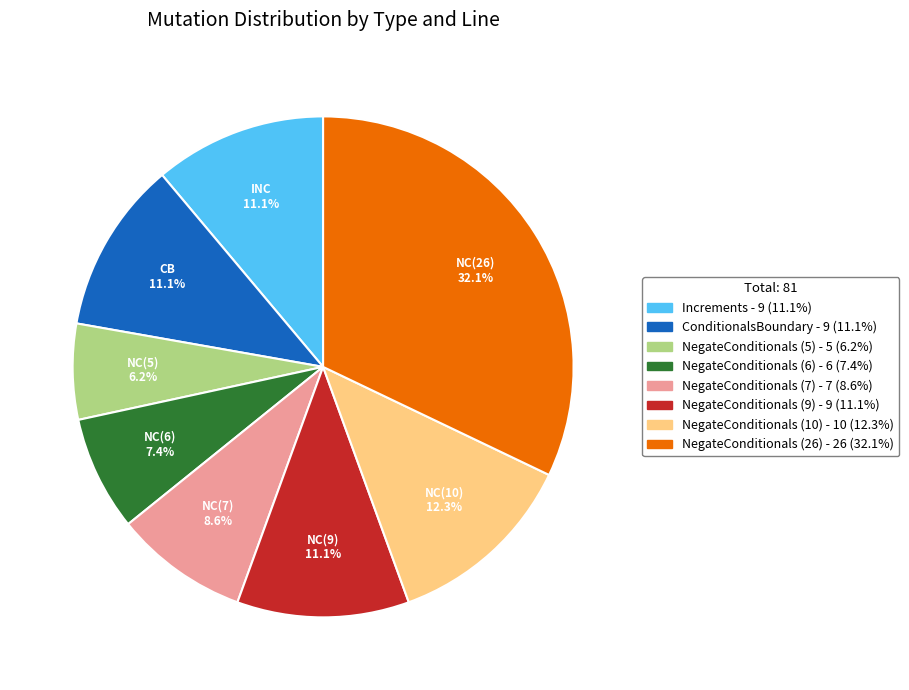

What percentage is the NegateConditionals (9) slice, to the nearest percent?

11%